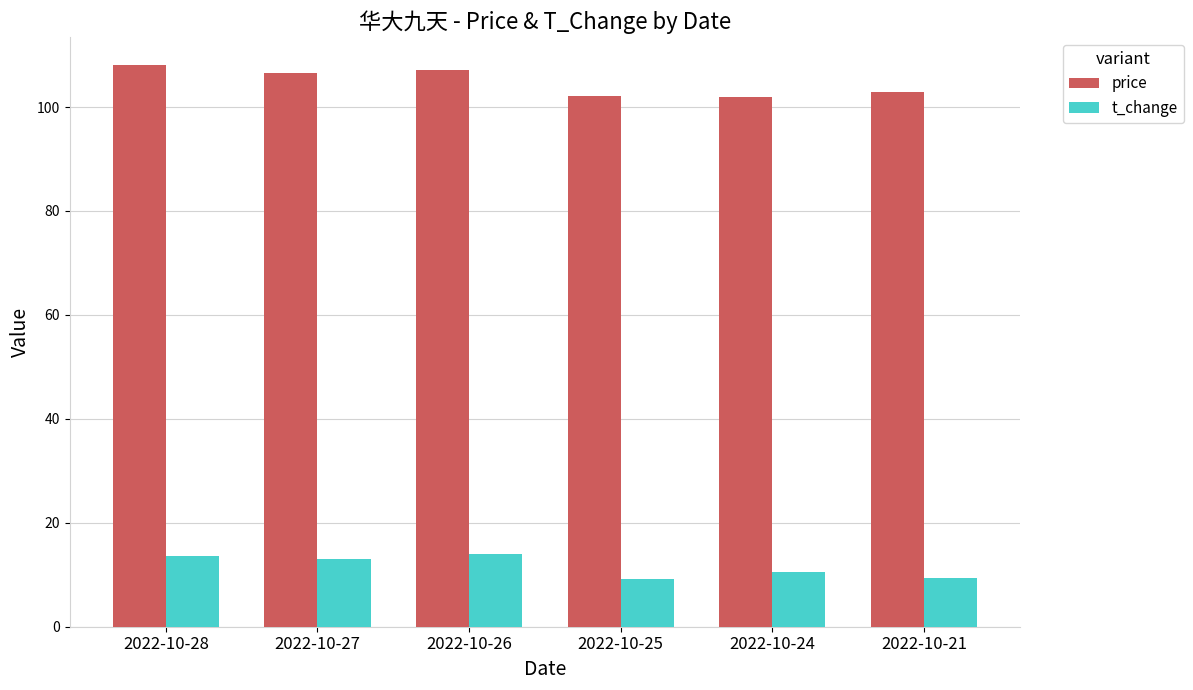

What is the difference between the maximum and minimum values in the price series?

6.2